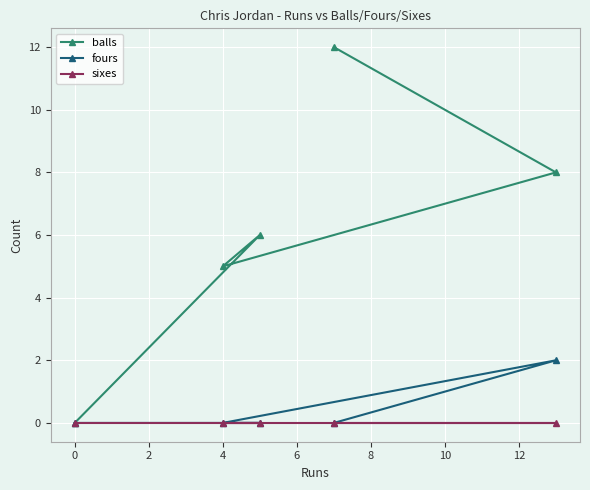

True or false: fours and sixes cross at least once.

False